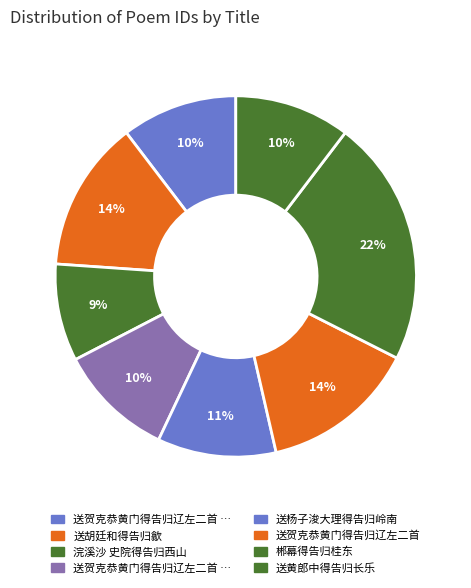

Count the number of slices in the pie.

8